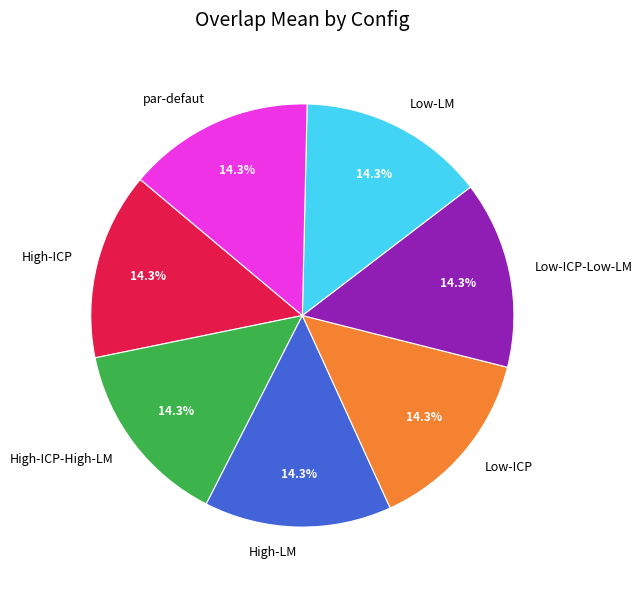

Is High-LM the majority of the pie?

No